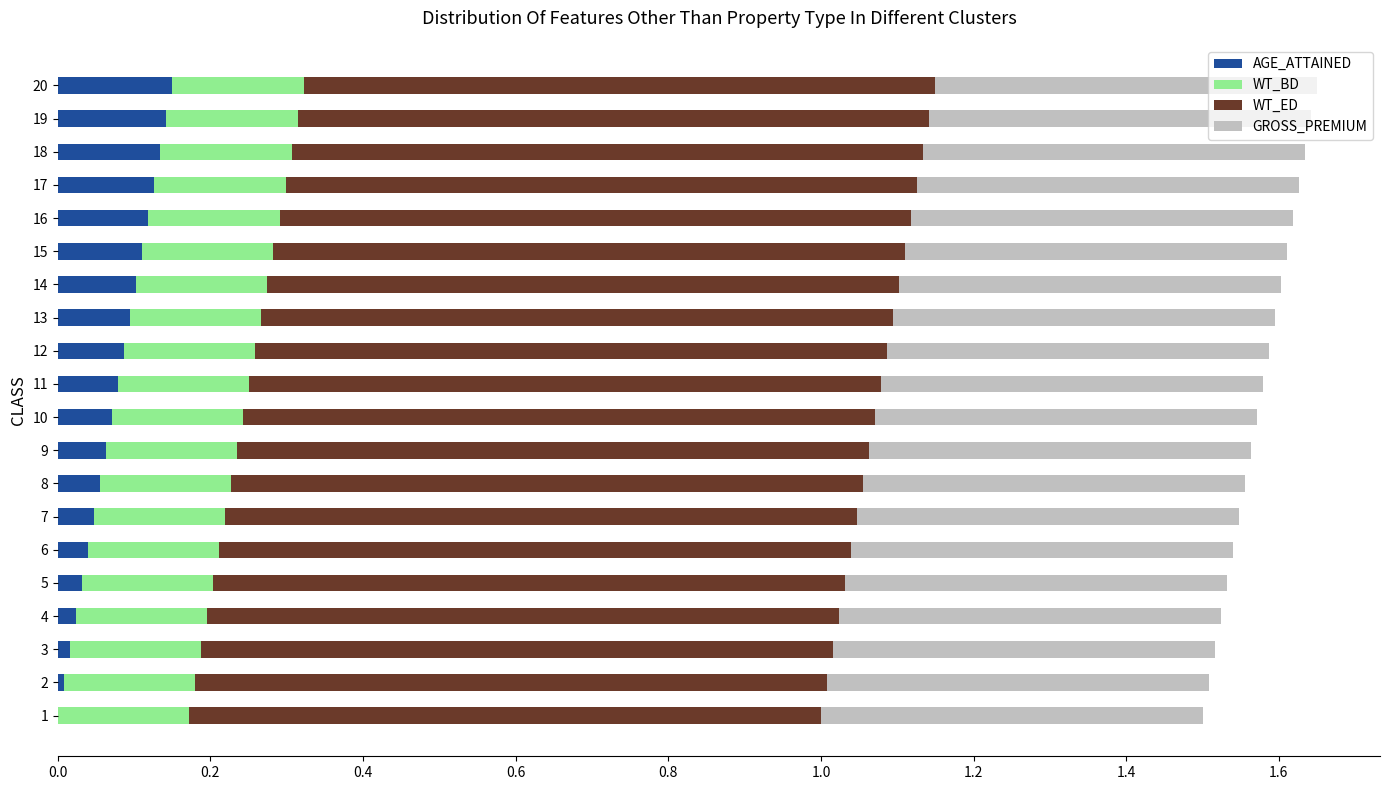

What is the sum of all AGE_ATTAINED values?

1.5